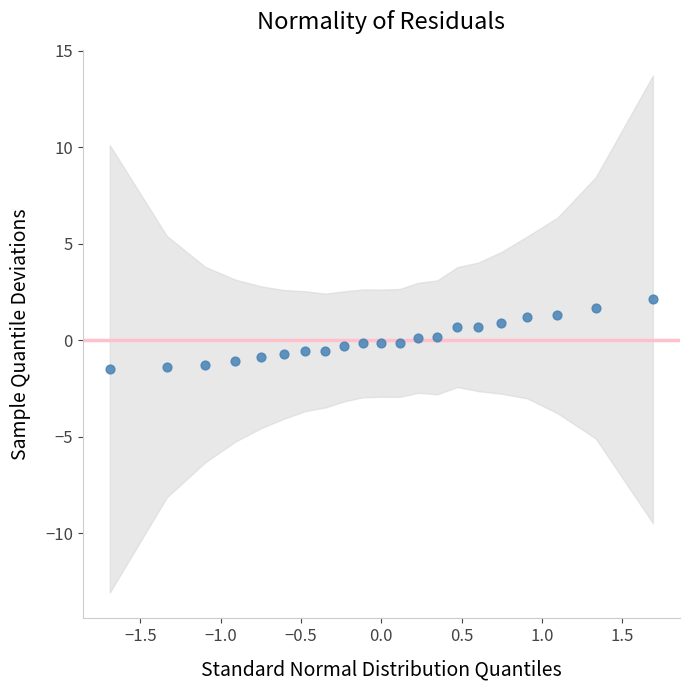

What is the range of X values (max minus min)?

3.4